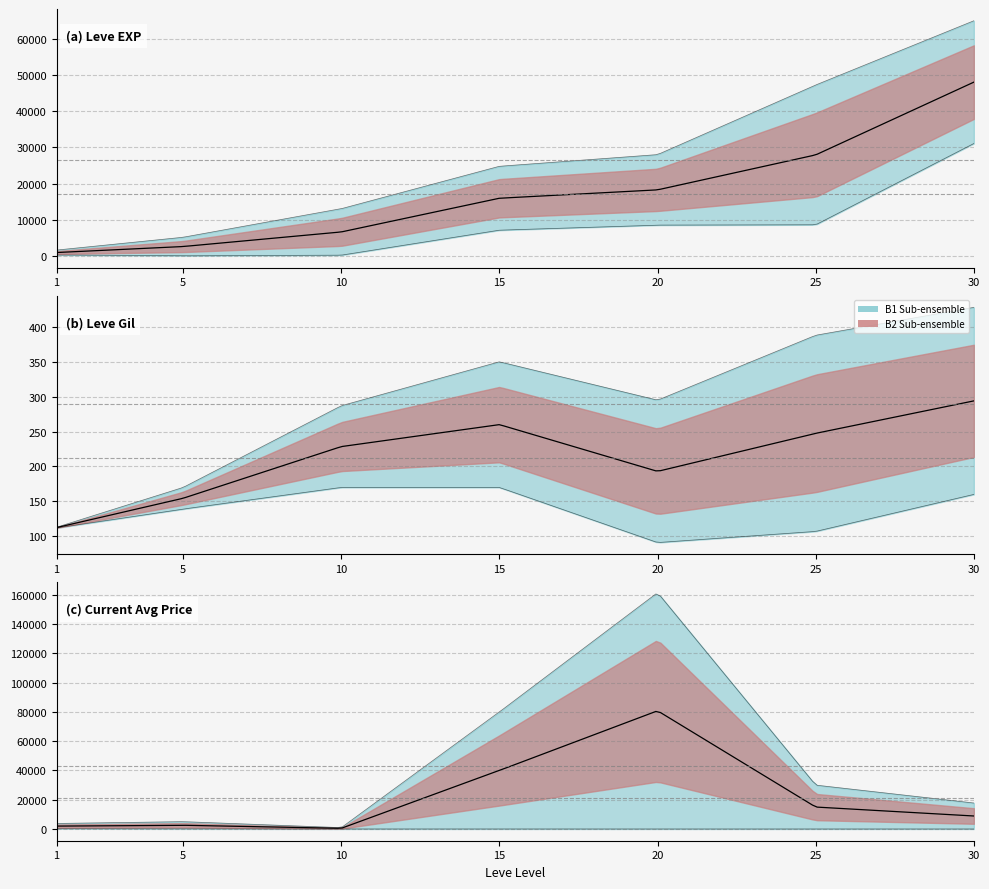

At which category does the chart reach its minimum across all series?

10